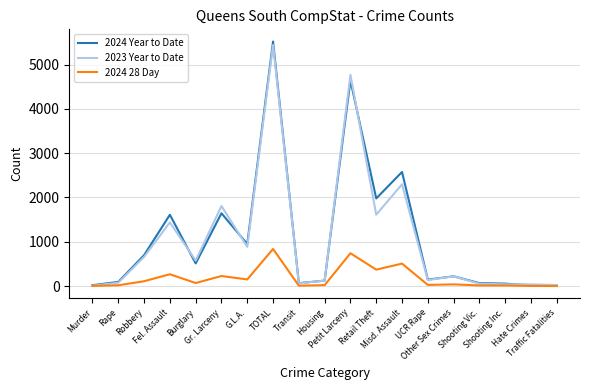

Which series has the widest spread of values?

2024 Year to Date